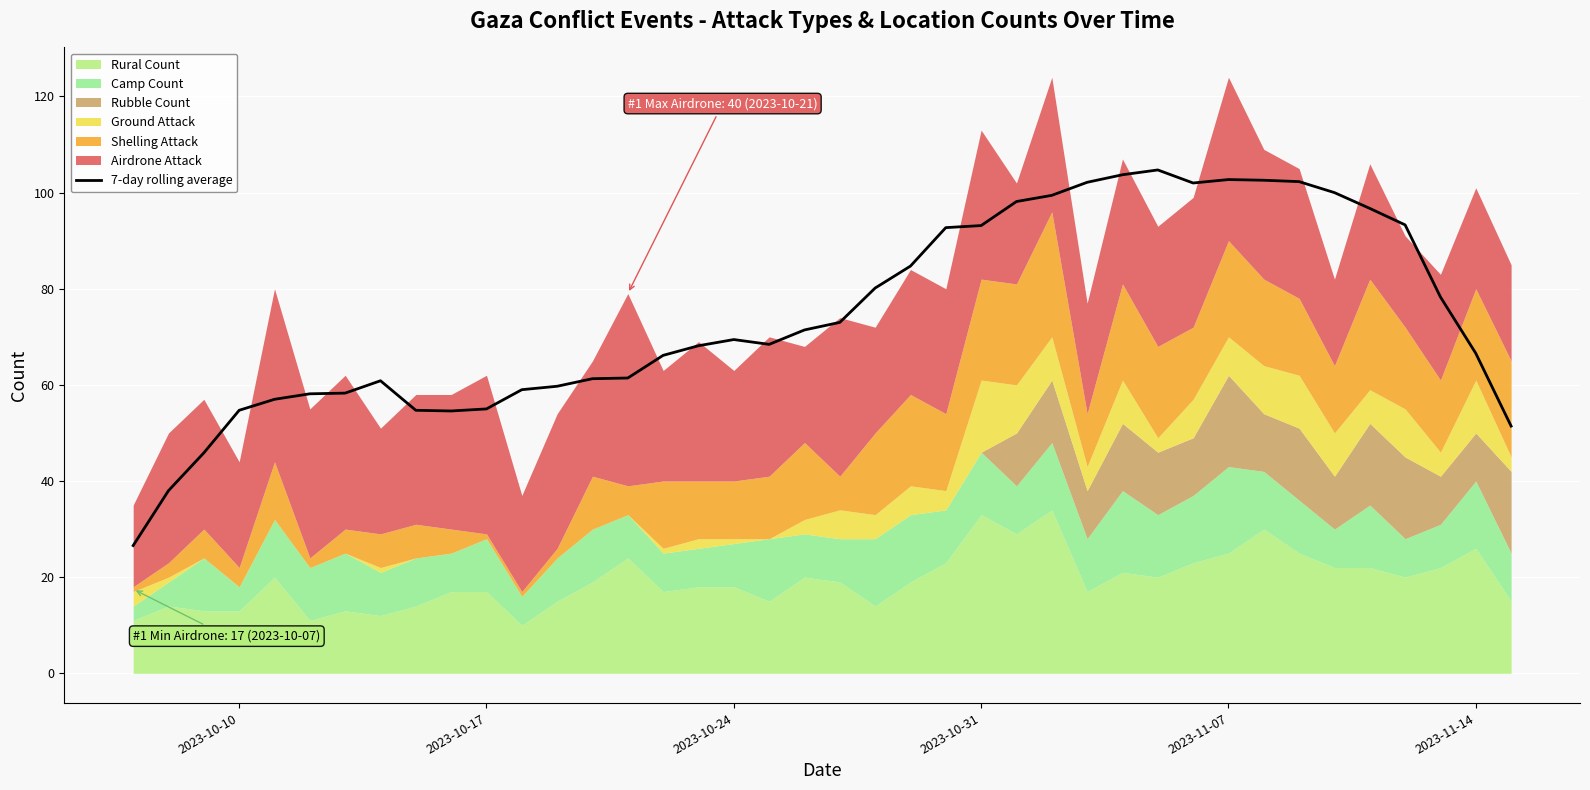

What is the maximum value shown in the chart?

104.7